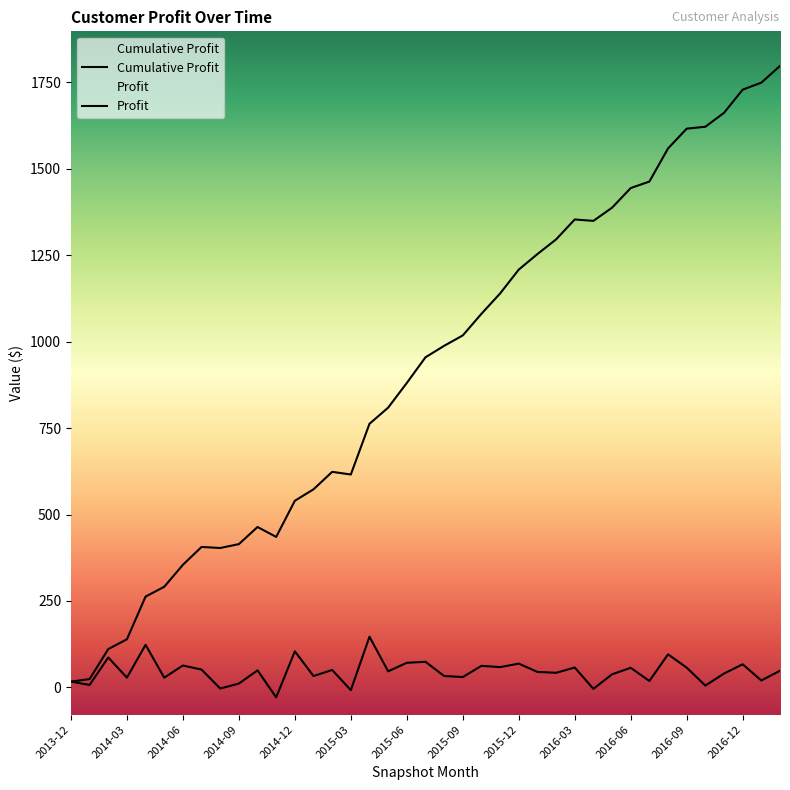

Which category has the highest value in the Cumulative Profit series?

2017-02